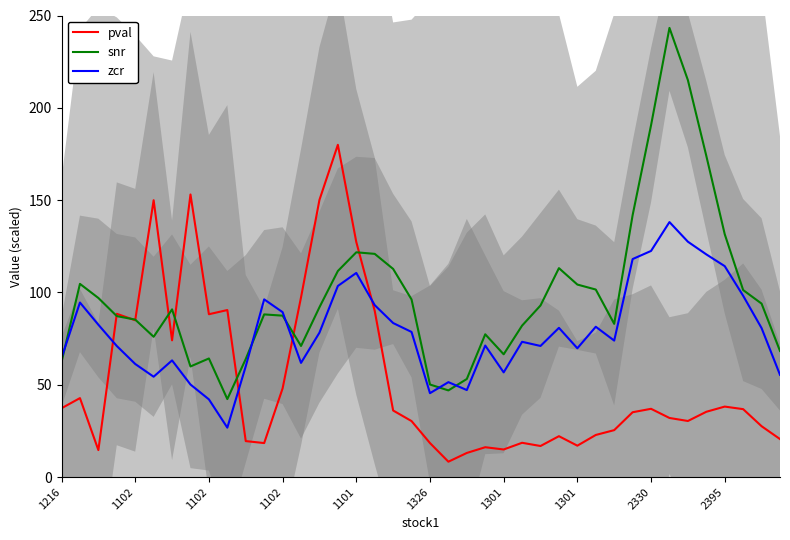

Is it true that zcr equals 120.6 at 35?

True